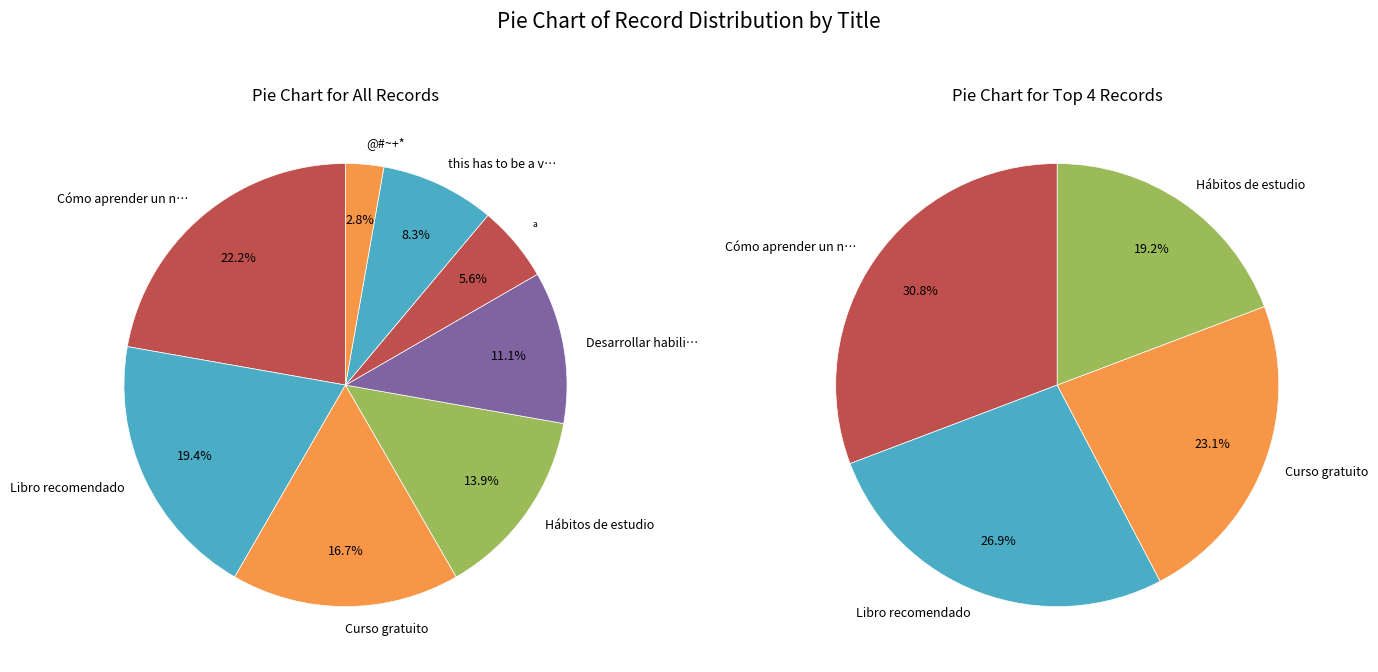

Is there any slice that represents more than half of the pie?

No